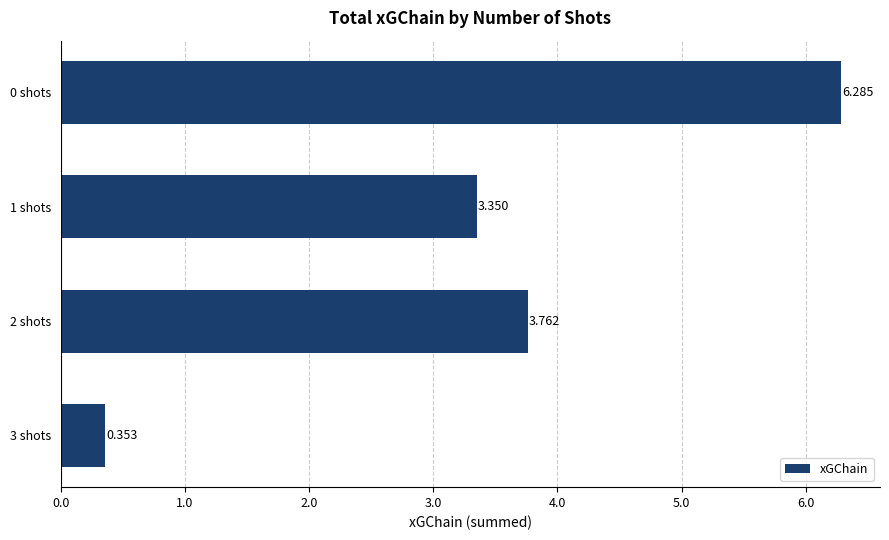

Does the chart contain any negative values?

No